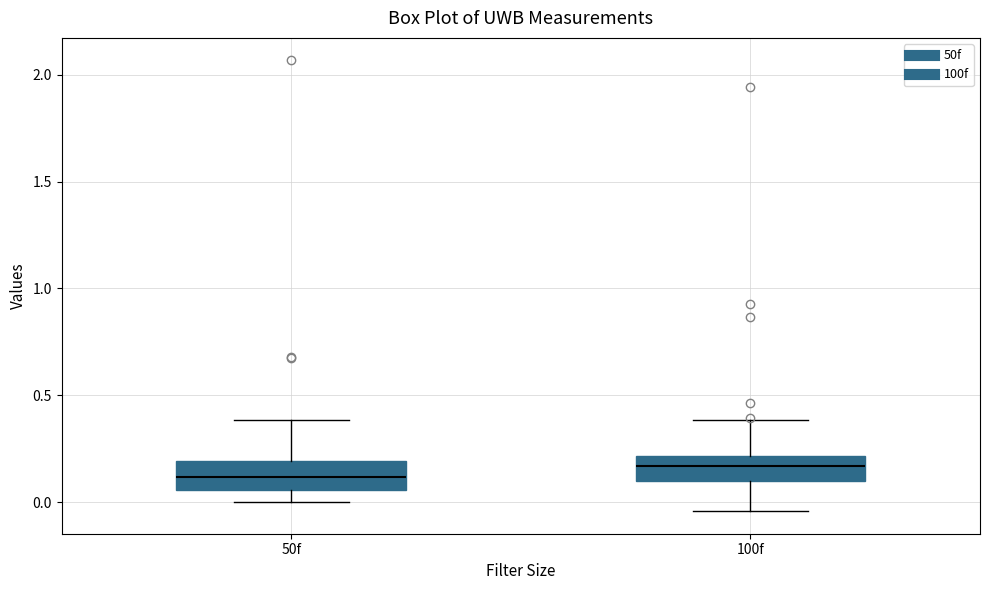

Where is the lower edge of the box for 100f on the y-axis? The values are not printed on the chart, so give them approximately, as read against the axis.

0.10